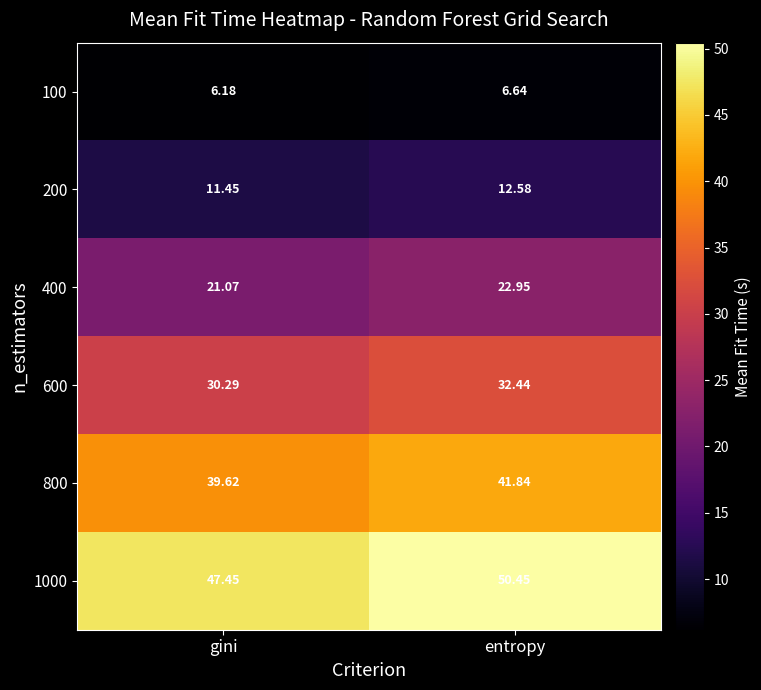

At which category does the chart reach its minimum across all series?

gini